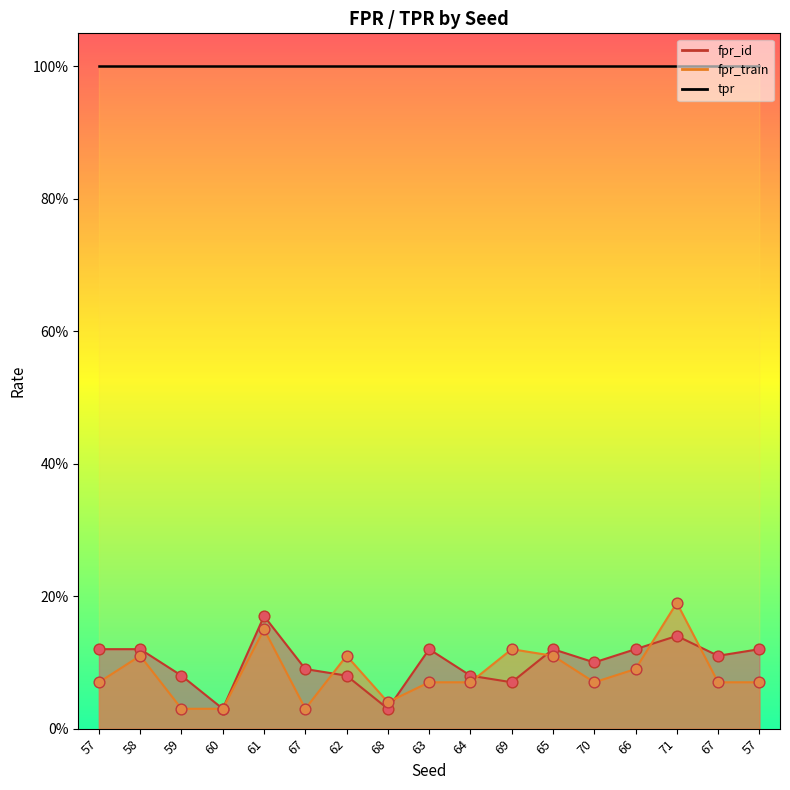

Is the value of fpr_id at 63 greater than the value of fpr_train at 61?

No